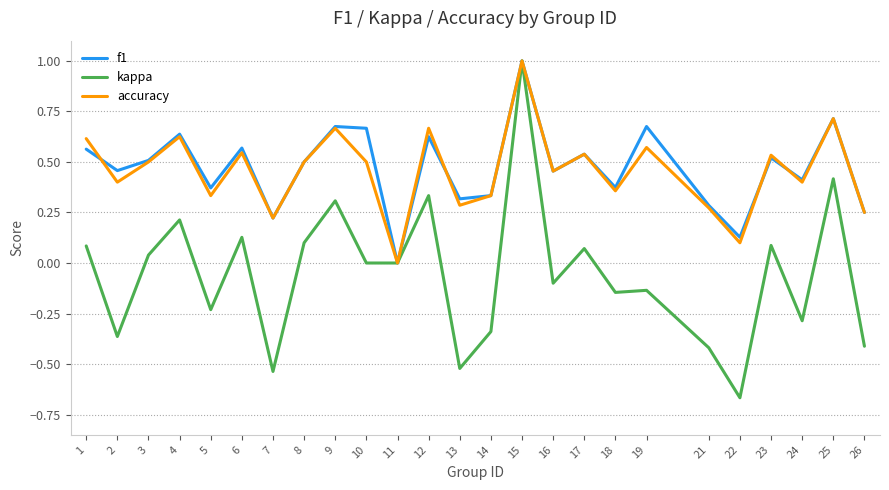

True or false: kappa has more than 2 interior local peaks.

True